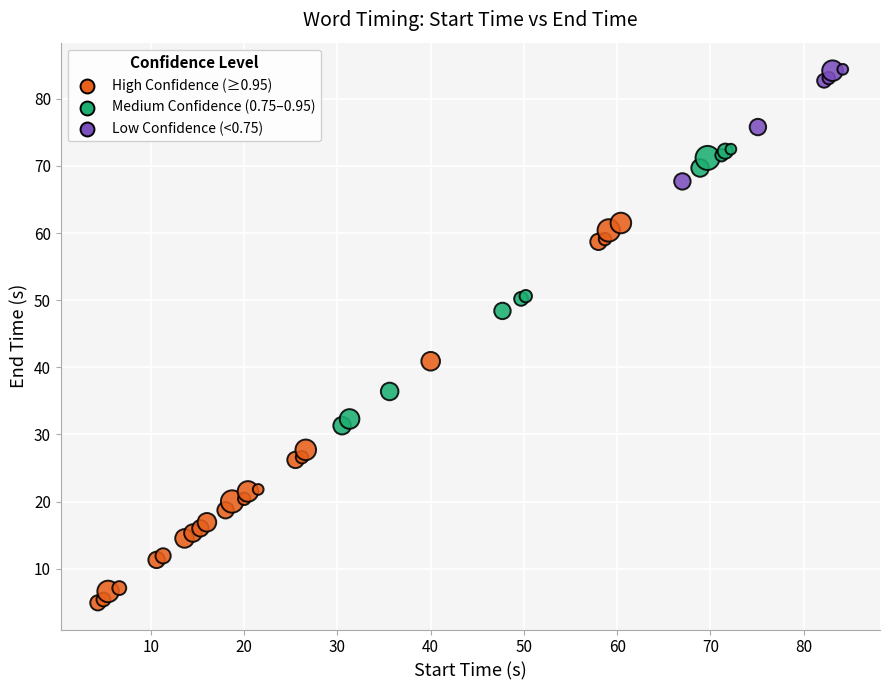

What Y value in the scatter plot is closest to 44?

40.9